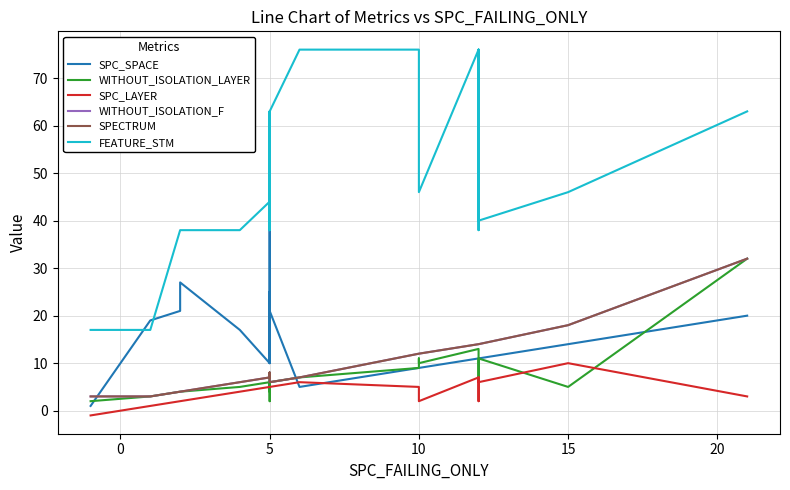

What is the label of the 16th point from the left?

15